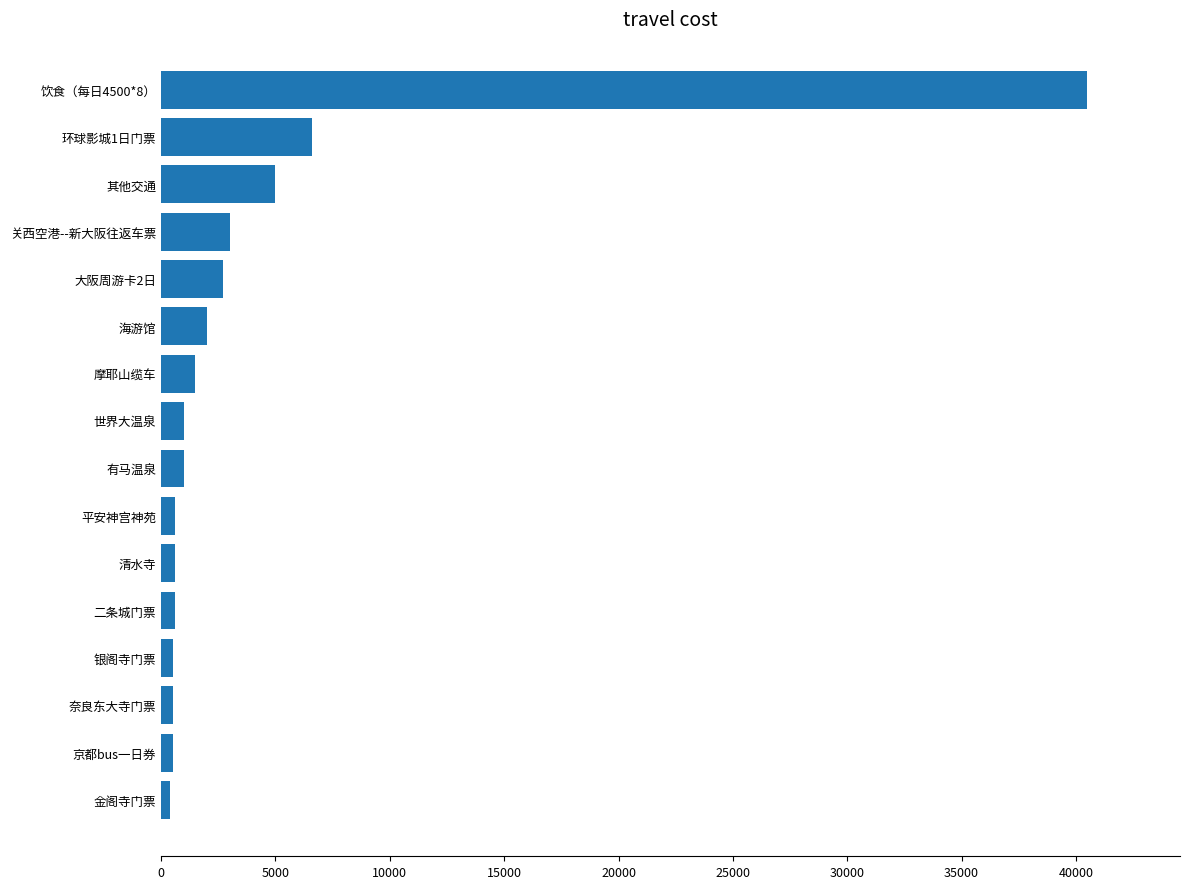

At which category does the chart reach its peak across all series?

饮食（每日4500*8）